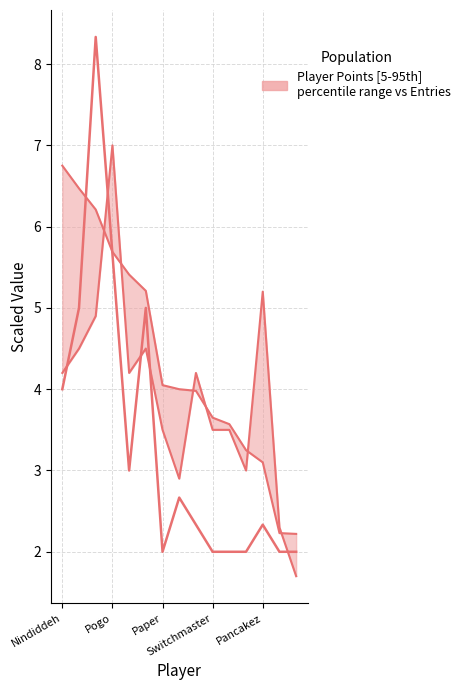

What is the value of the Points point at the 15th from the left?

2.2